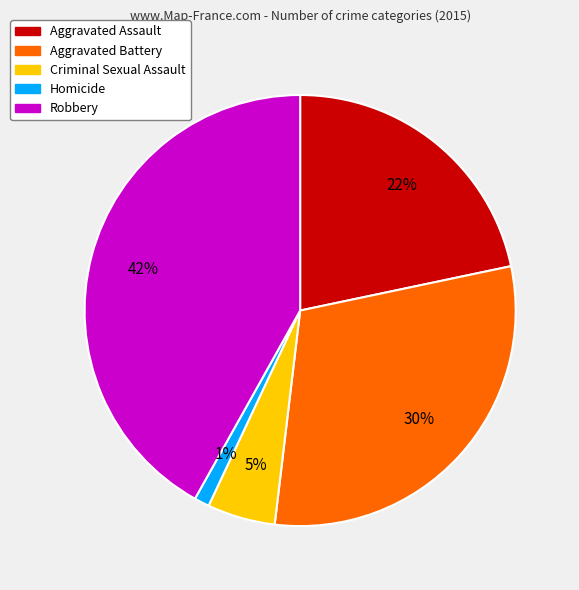

Rank the categories by value from lowest to highest.

Homicide, Criminal Sexual Assault, Aggravated Assault, Aggravated Battery, Robbery